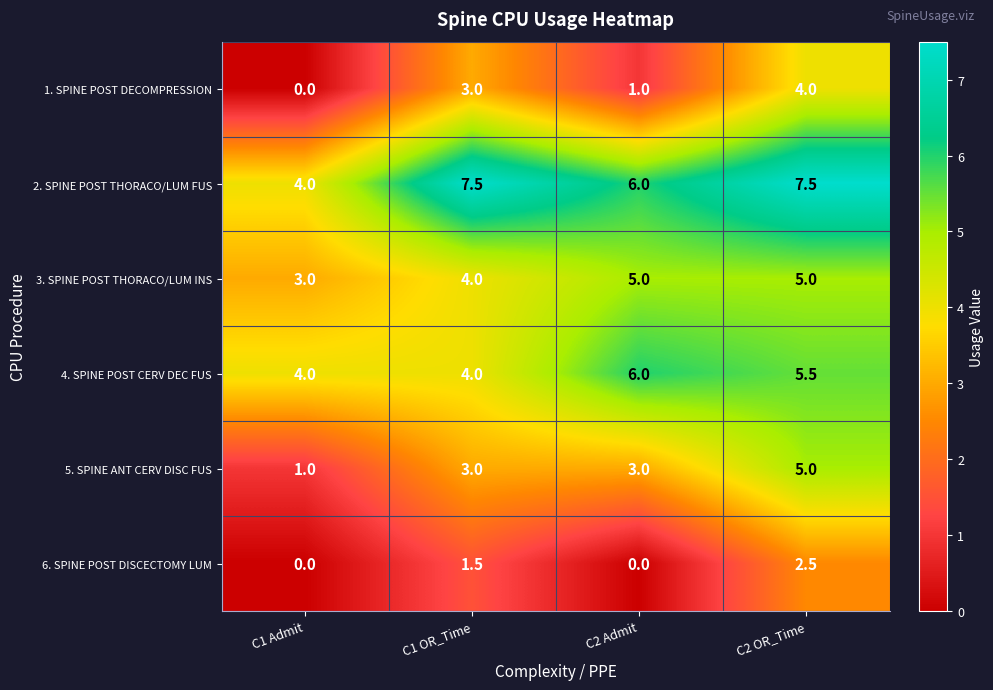

Which series has the largest total across all categories?

2. SPINE POST THORACO/LUM FUS